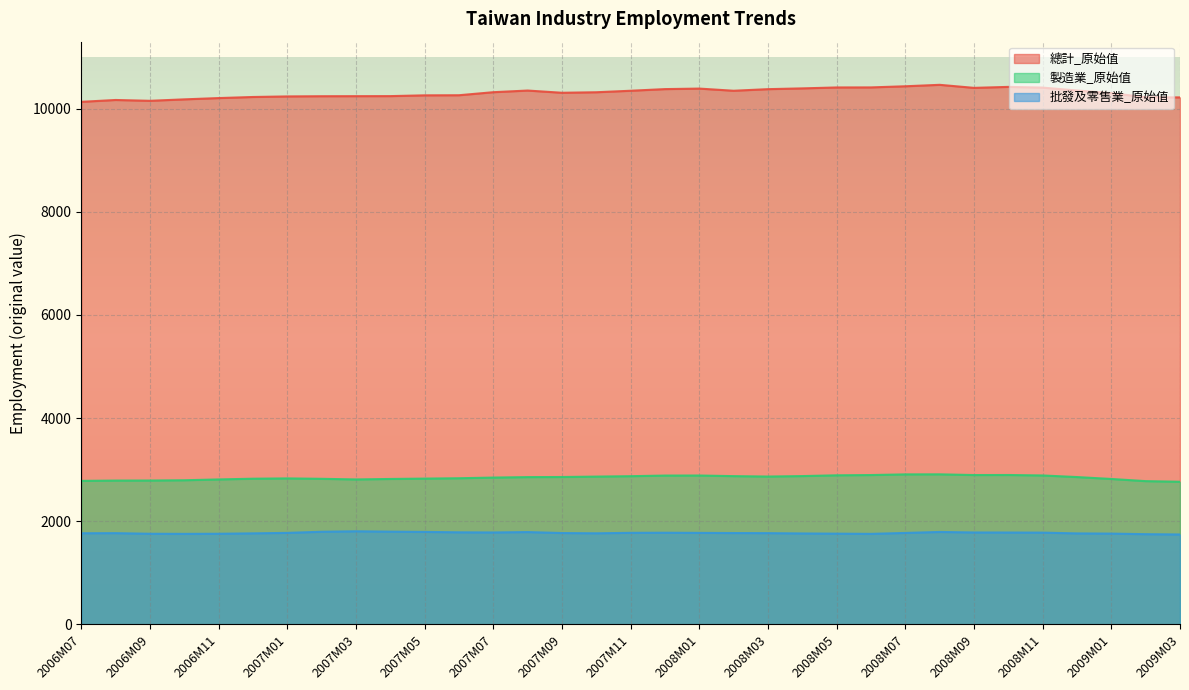

At which category does 批發及零售業_原始值 reach its first local valley?

2006M10